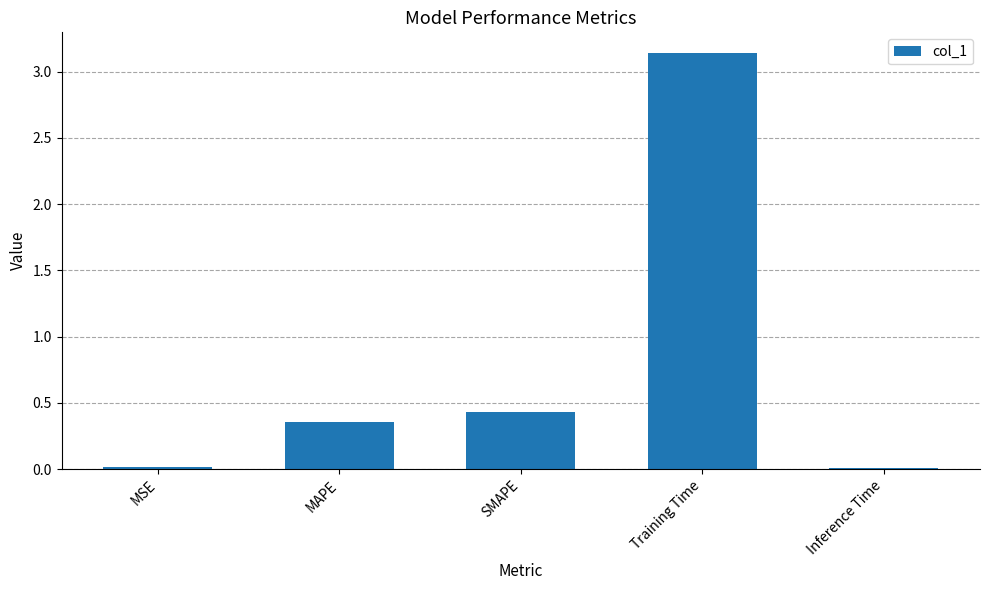

The chart shows a value of 0.2 at MAPE. True or false?

False